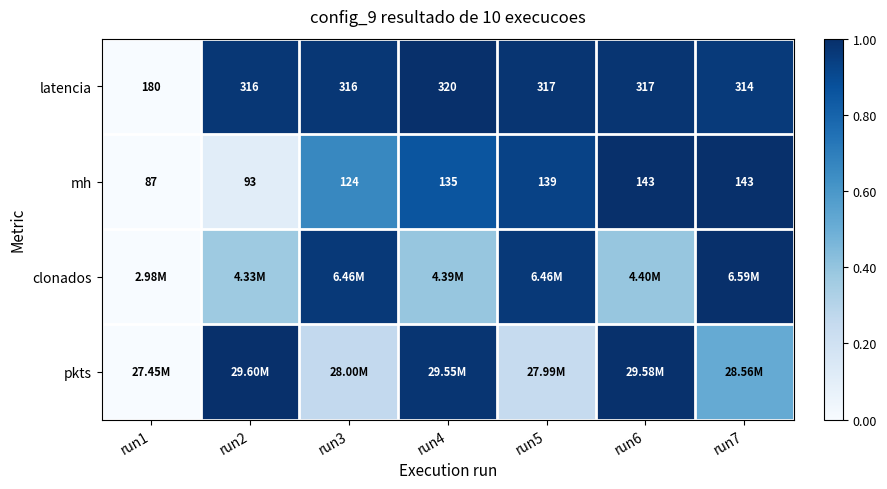

What value does the clonados series have at run3?

1.0